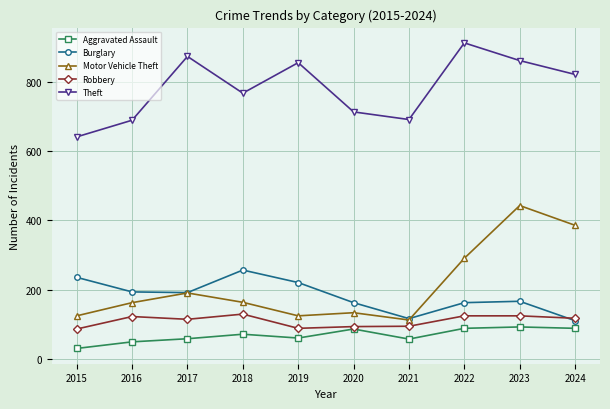

Which series has the largest total across all categories?

Theft